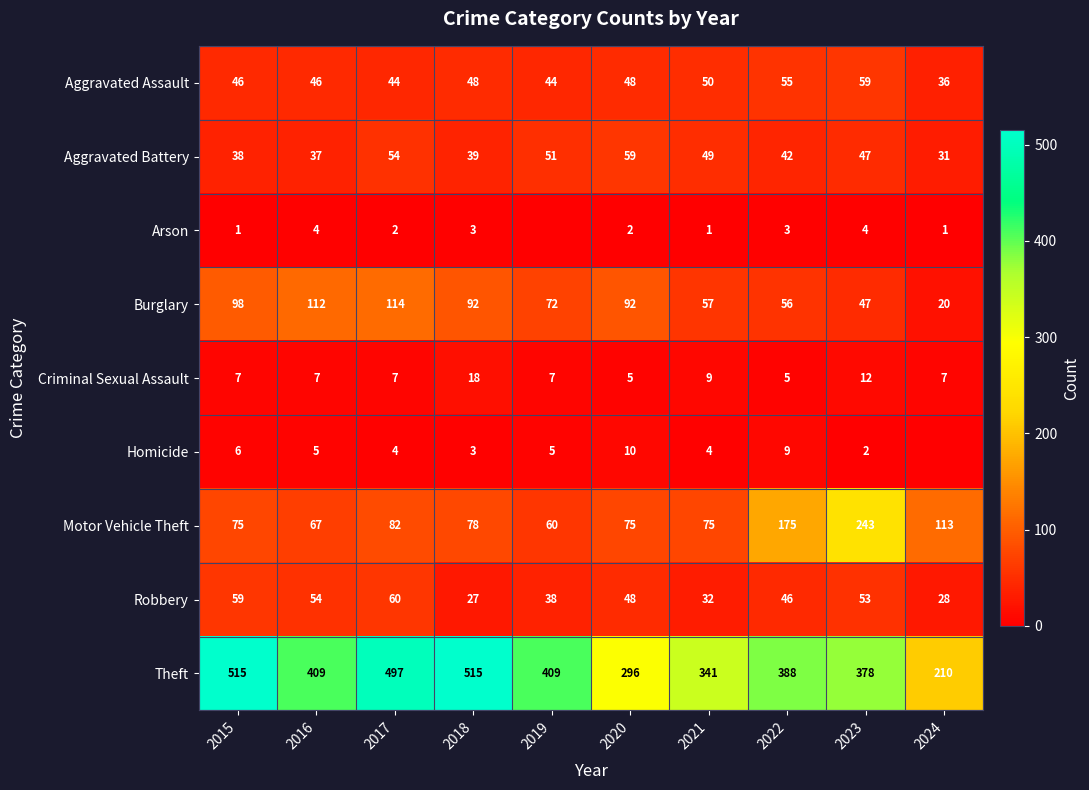

Which series has the largest range (max minus min)?

Theft